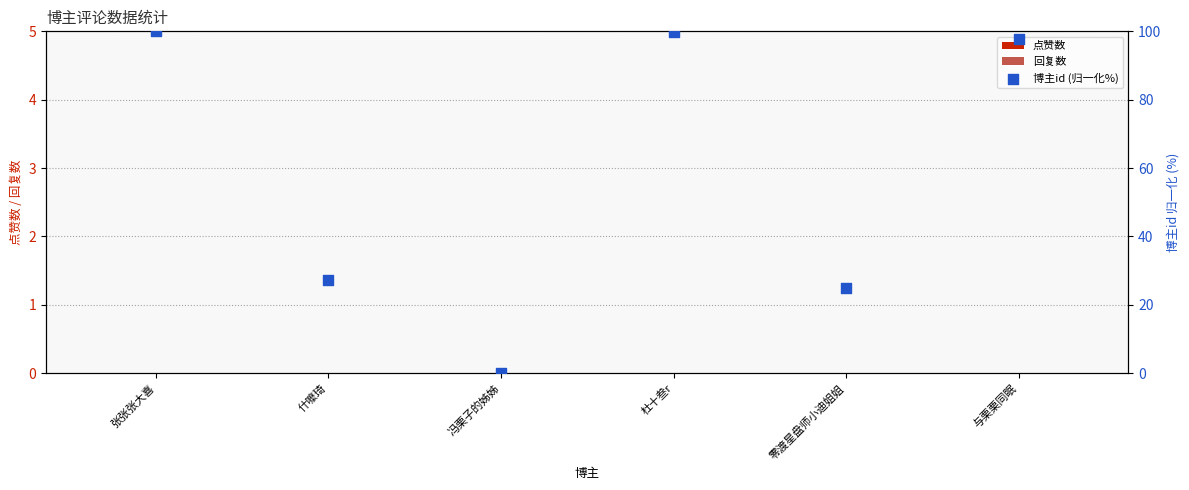

Which series reaches the minimum Y coordinate?

点赞数